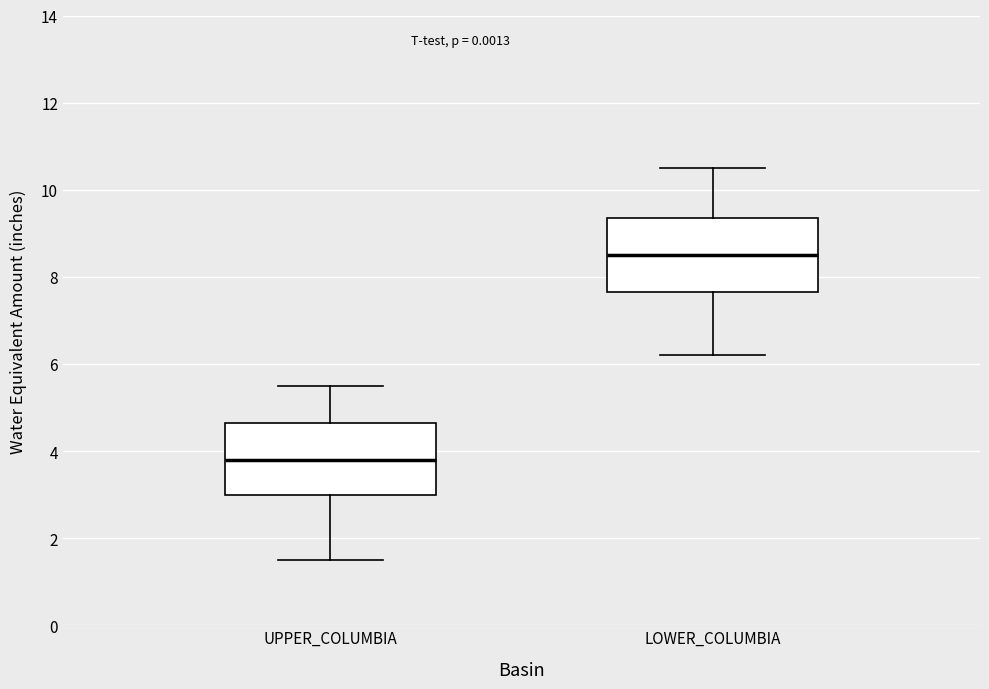

Where does the median line of the box for LOWER_COLUMBIA sit on the y-axis? The values are not printed on the chart, so give them approximately, as read against the axis.

8.6